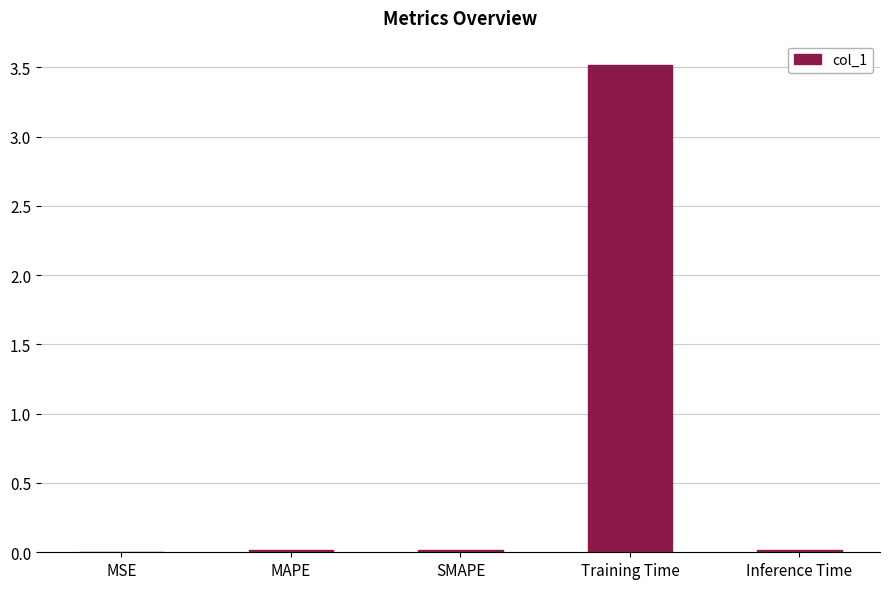

True or false: the data shows 0.0 at MAPE.

True